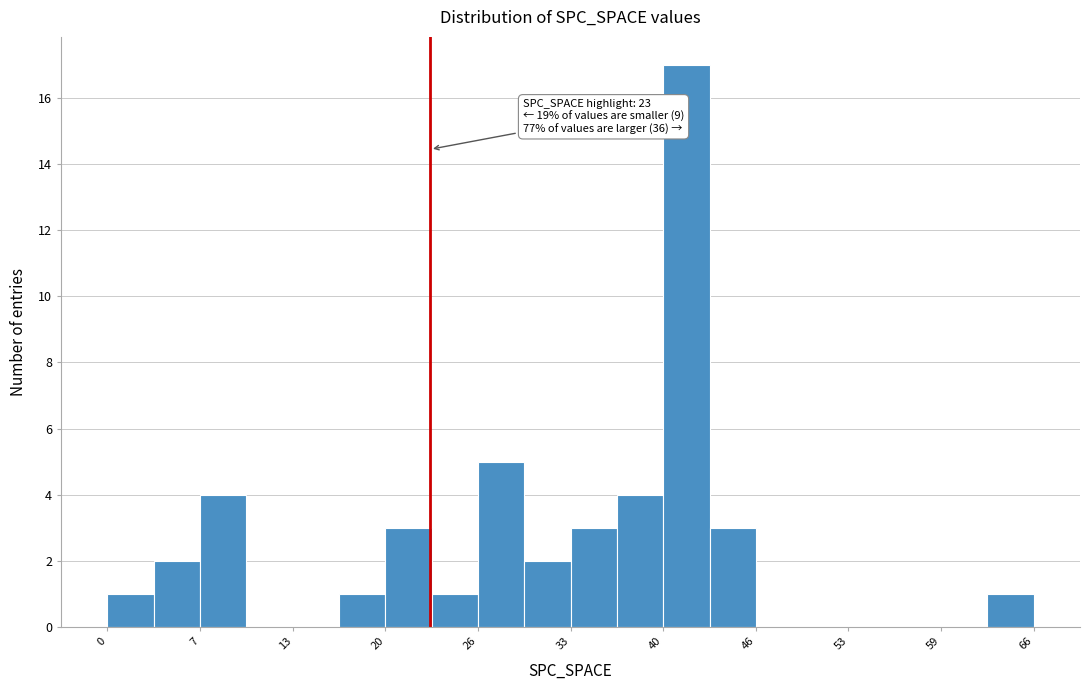

Around what value on the x-axis is the tallest bar? Give the approximate position of its centre, as read against the axis.

41